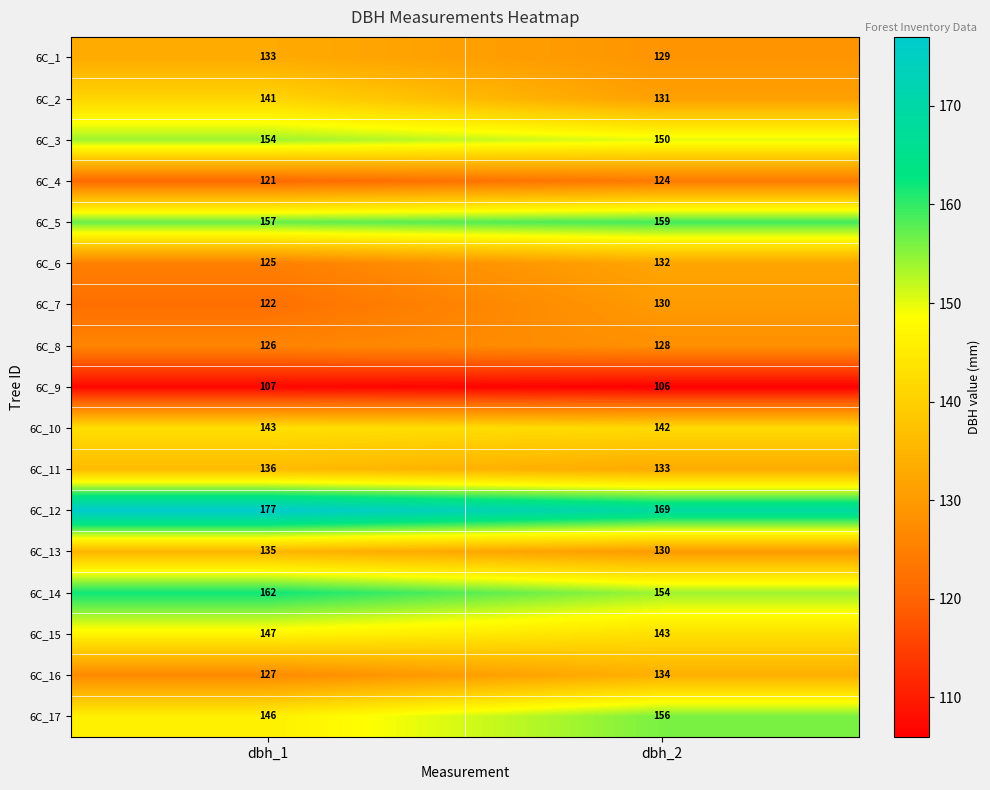

What is the difference between the 6C_16 values at dbh_2 and dbh_1?

7